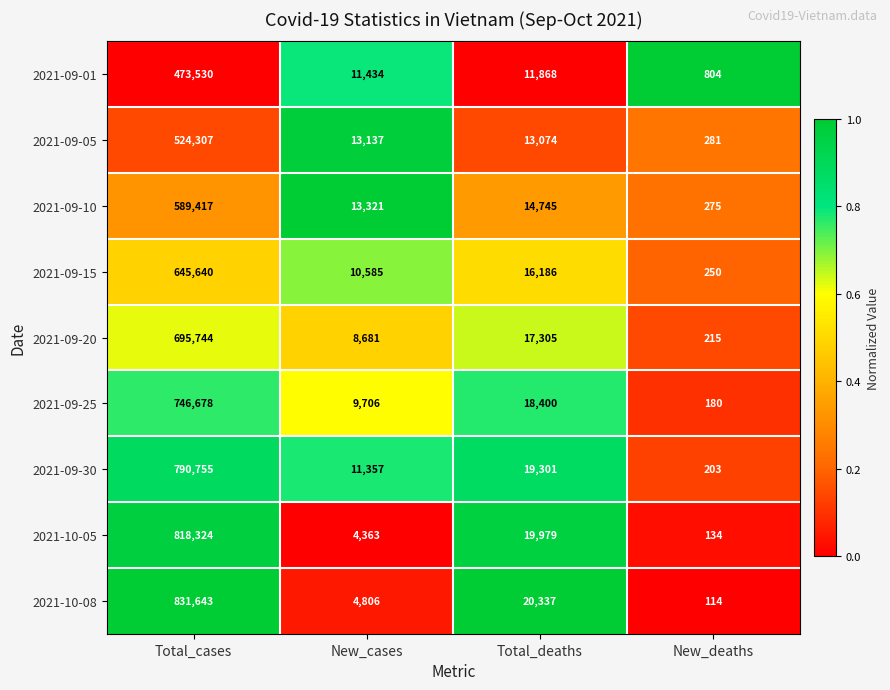

At which label does 2021-09-25 reach its peak?

Total_cases